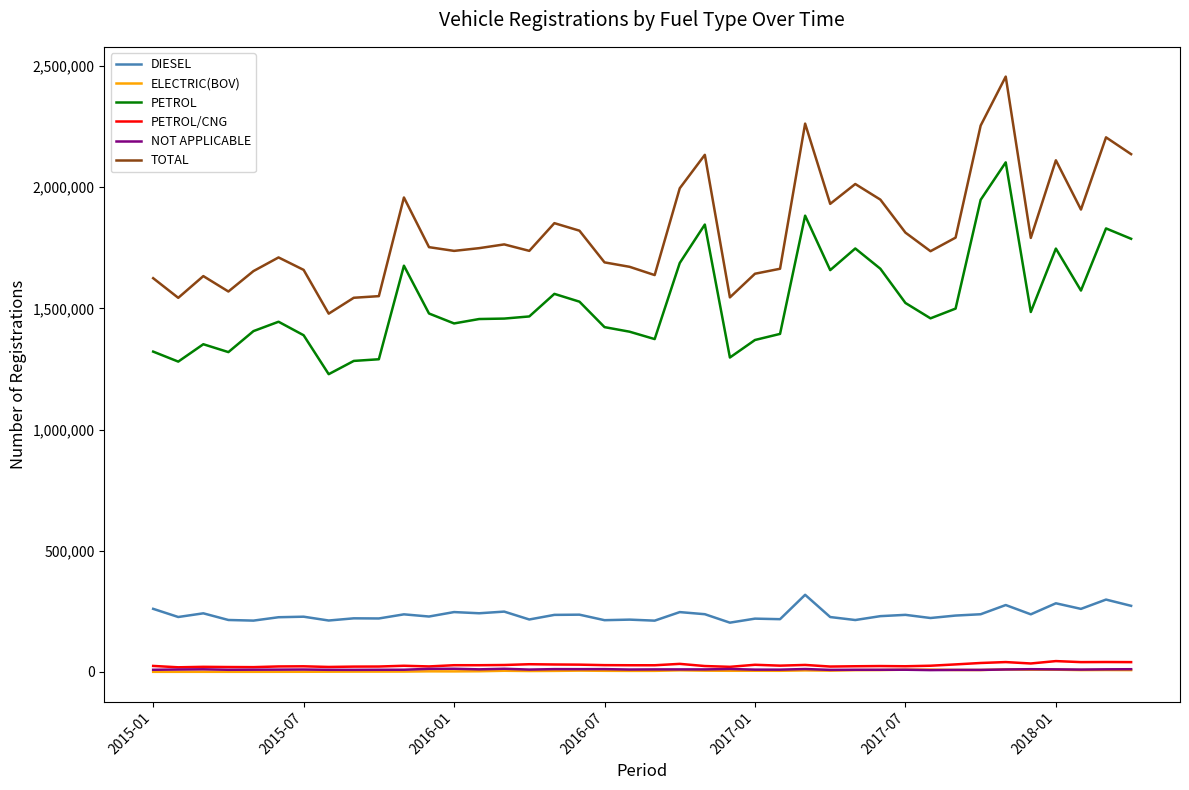

Which series has the widest spread of values?

TOTAL